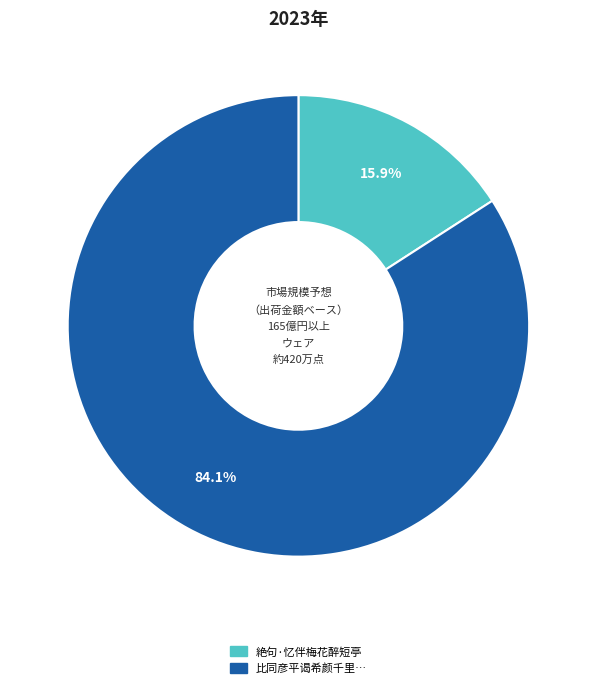

Is there any slice that represents more than half of the pie?

Yes